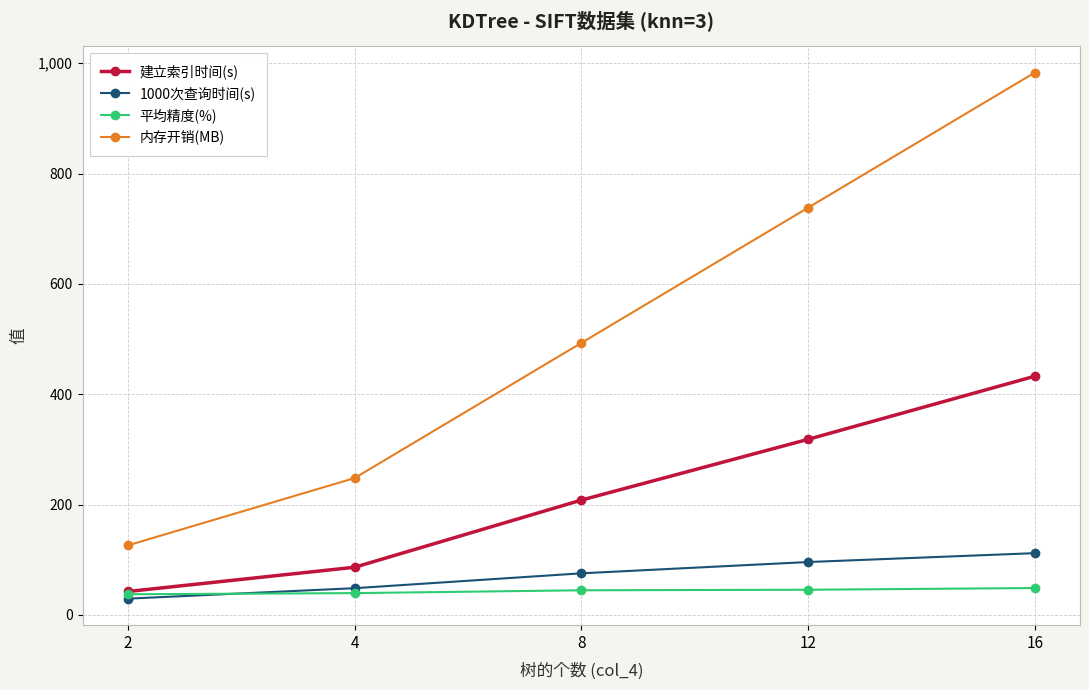

What is the average value of the 内存开销(MB) series?

517.6